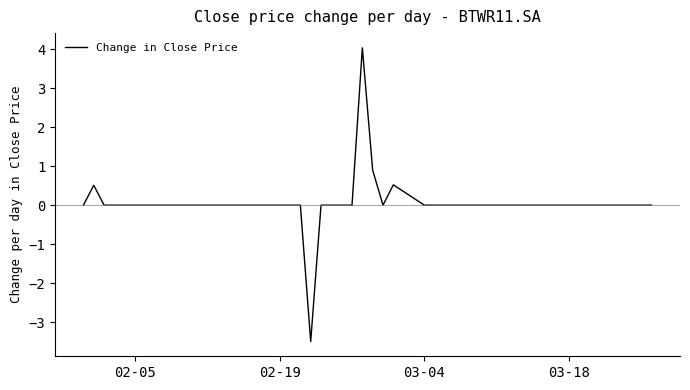

What is the difference between the maximum and minimum values?

7.5